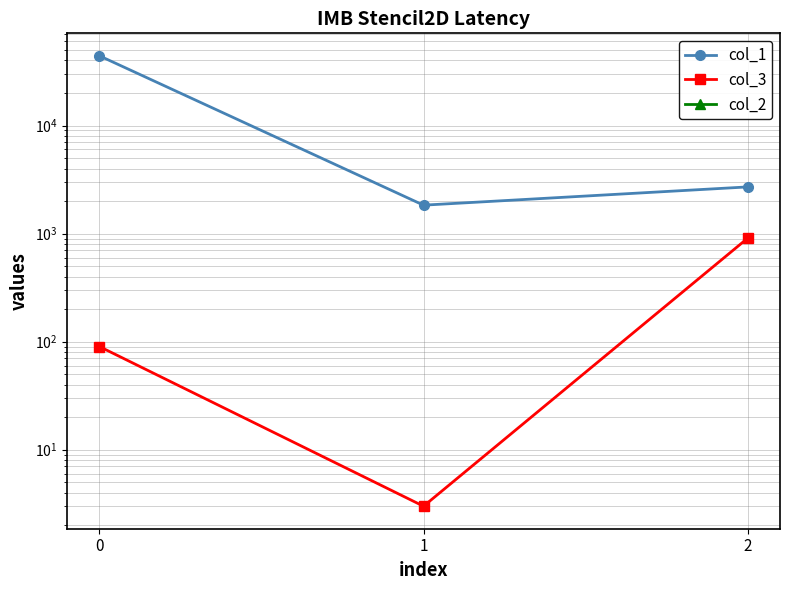

What is the value of the col_3 point at the 3rd from the left?

905